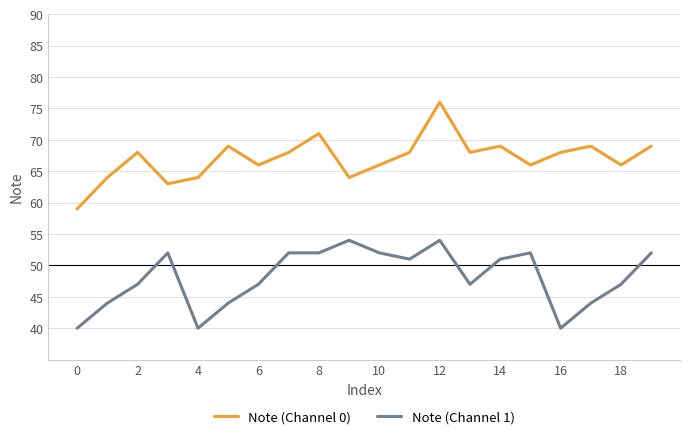

Is this an area chart (filled region under the line)?

No